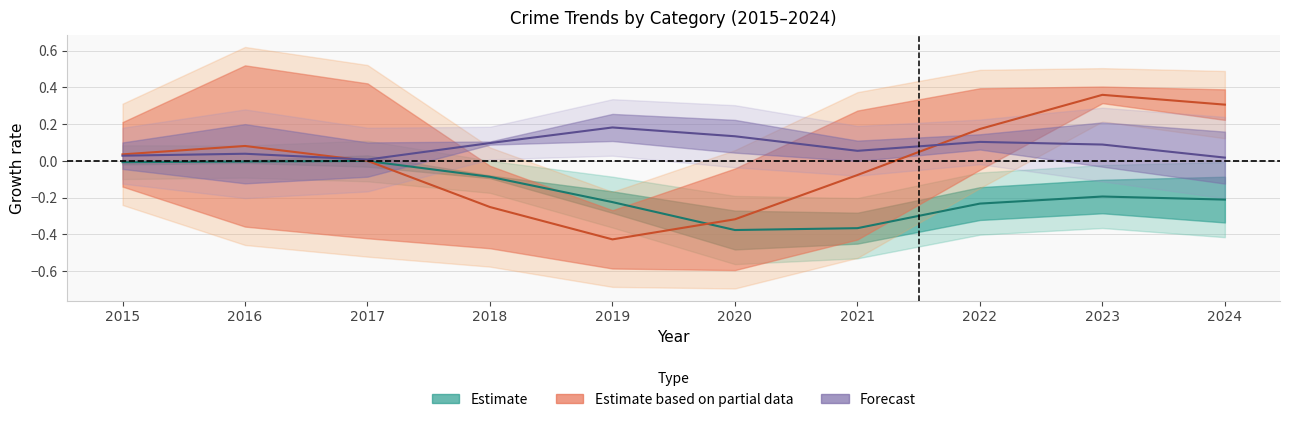

What is the approximate value of Forecast at 2021?

0.1